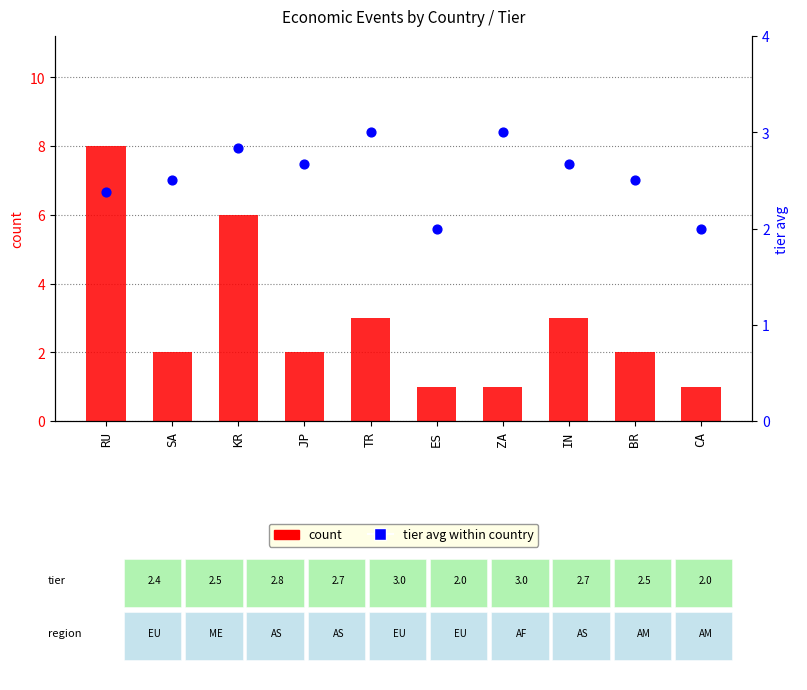

What is the total value across all series at RU?

10.4